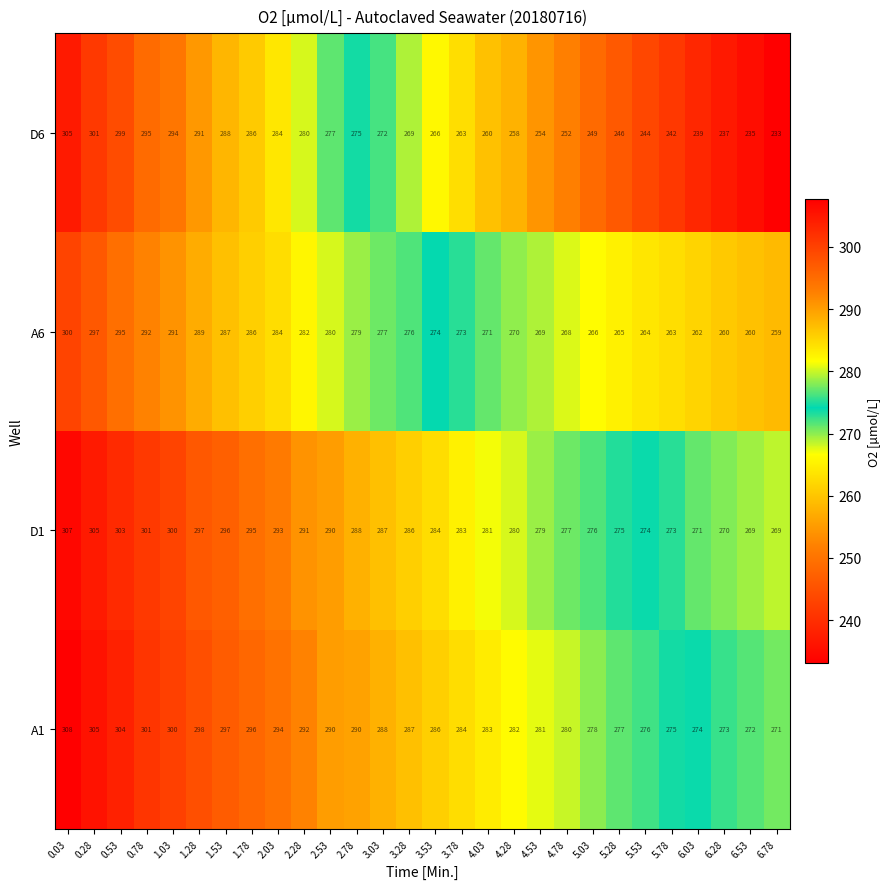

What is the spread (max minus min) of values at 5.53?

32